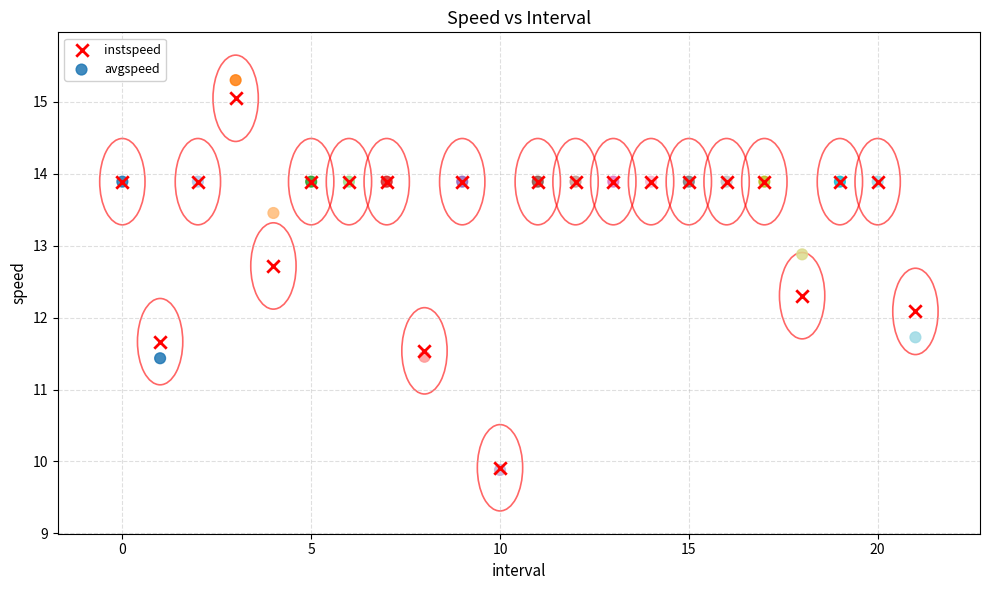

Across all series, what Y value is closest to 12?

12.1